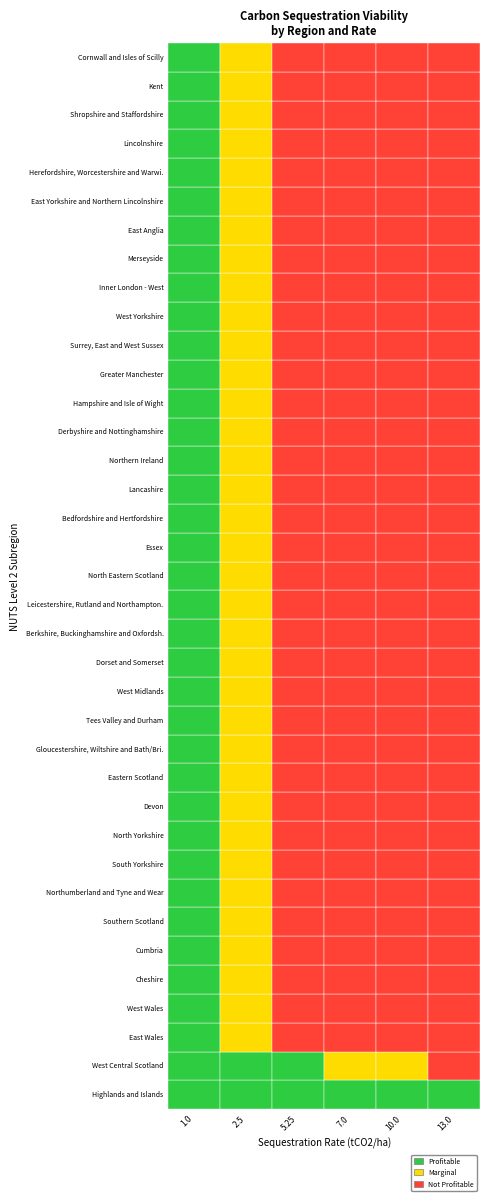

Between 16 and 21, which series saw the biggest shift?

1.0